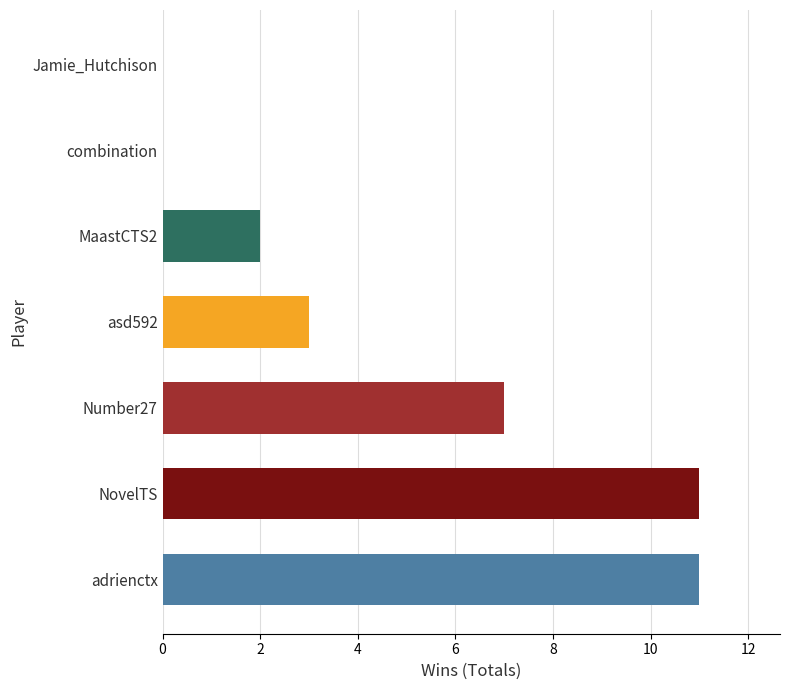

Reading bottom to top, transcribe all the data shown in this chart.

adrienctx=11	NovelTS=11	Number27=7	asd592=3	MaastCTS2=2	combination=0	Jamie_Hutchison=0